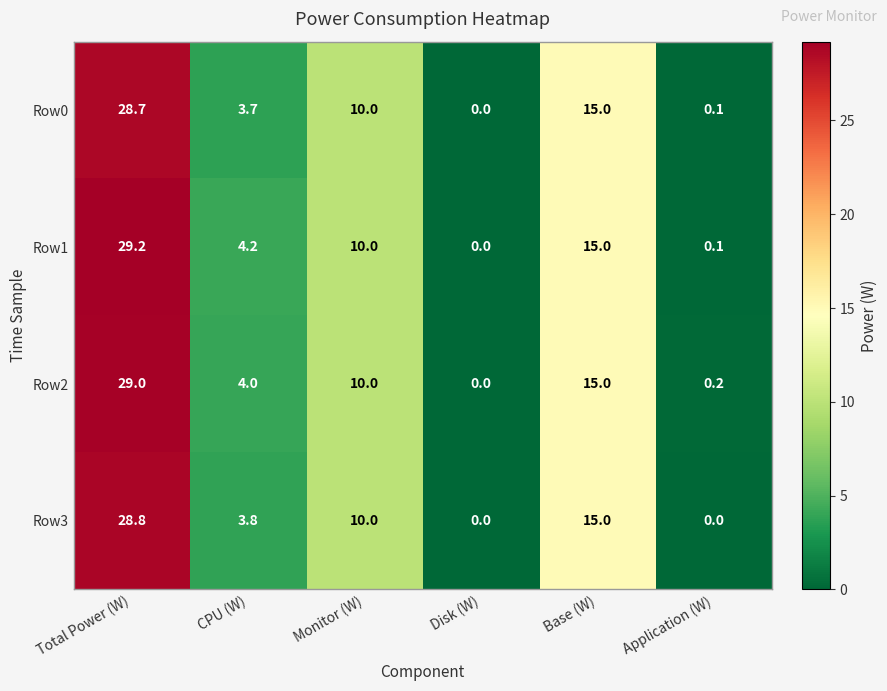

Reading left to right, what are all the values shown in this chart?

Row0: Total Power (W)=28.7	CPU (W)=3.7	Monitor (W)=10.0	Disk (W)=0.0	Base (W)=15.0	Application (W)=0.1
Row1: Total Power (W)=29.2	CPU (W)=4.2	Monitor (W)=10.0	Disk (W)=0.0	Base (W)=15.0	Application (W)=0.1
Row2: Total Power (W)=29.0	CPU (W)=4.0	Monitor (W)=10.0	Disk (W)=0.0	Base (W)=15.0	Application (W)=0.2
Row3: Total Power (W)=28.8	CPU (W)=3.8	Monitor (W)=10.0	Disk (W)=0.0	Base (W)=15.0	Application (W)=0.0